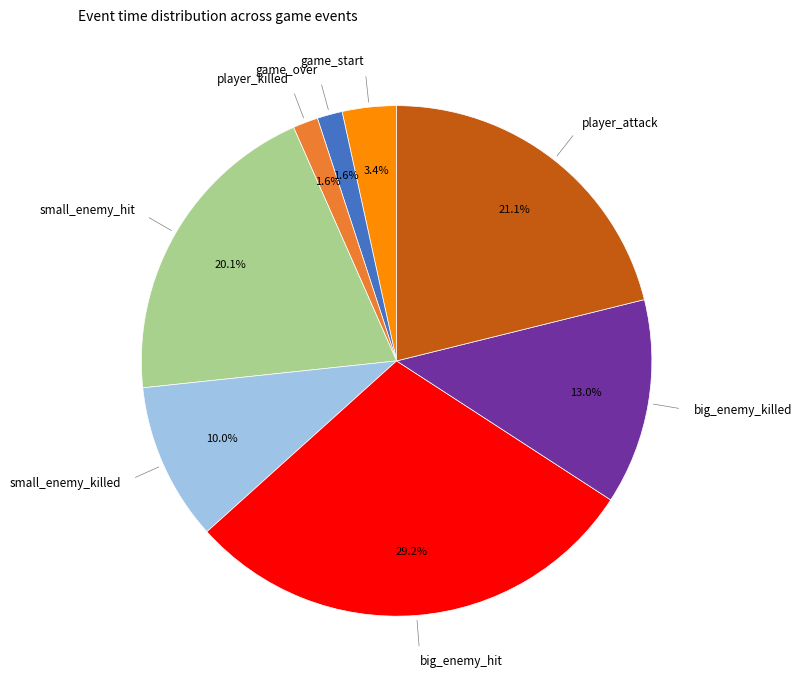

Is there any slice that represents more than half of the pie?

No